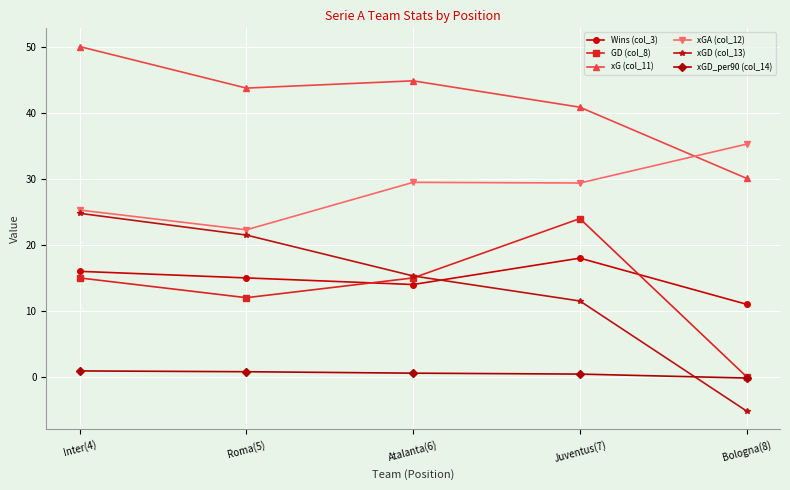

Count the number of data series in this chart.

6